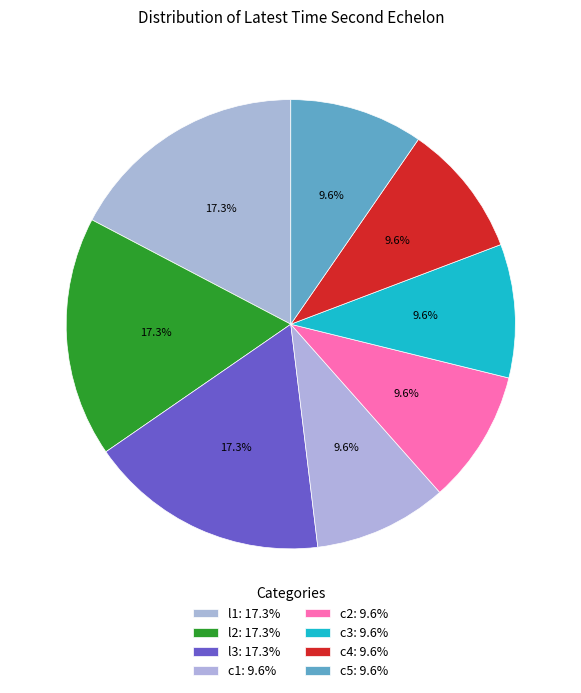

To the nearest percent, what portion does c2 represent?

10%